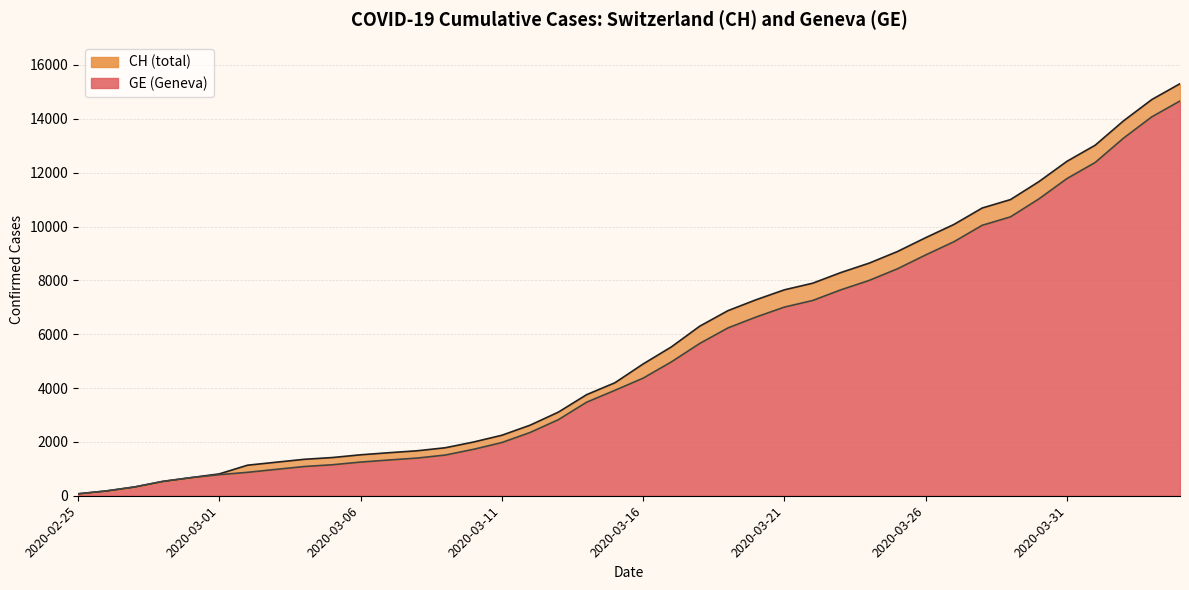

Rank the series at 2020-03-05 from highest to lowest value.

CH, GE